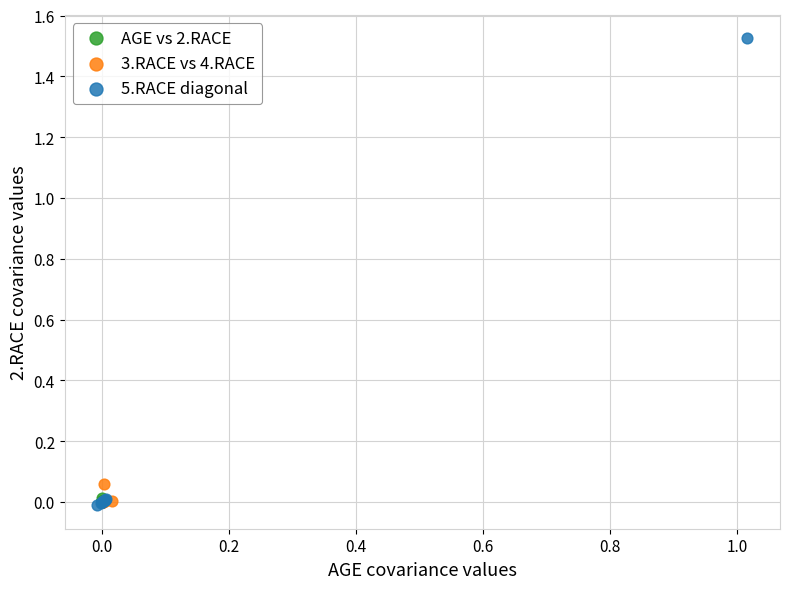

Which series has the largest Y range (max minus min)?

5.RACE diagonal